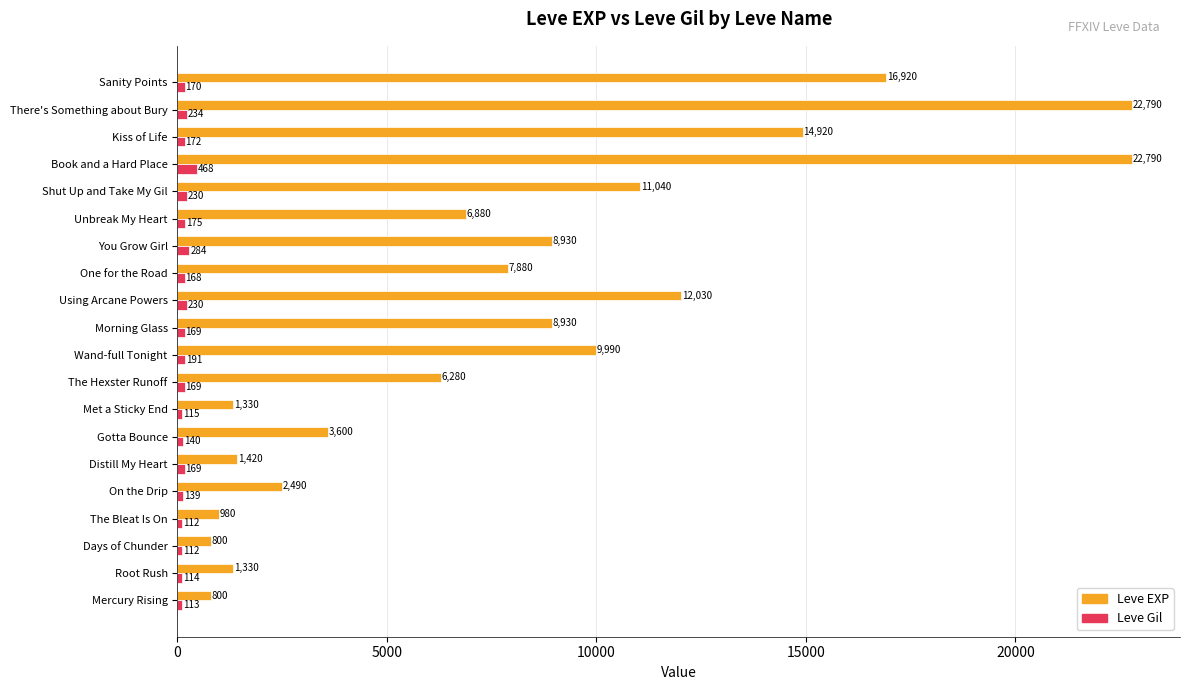

List the series in order of their peak value, lowest first.

Leve Gil, Leve EXP